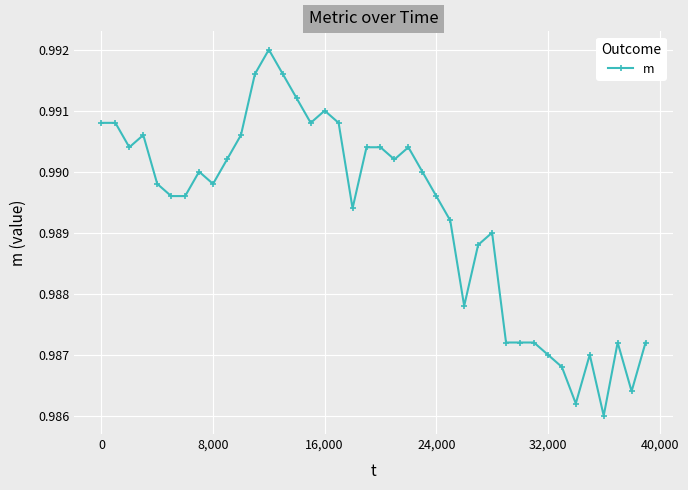

What is the sum of all values?

39.6